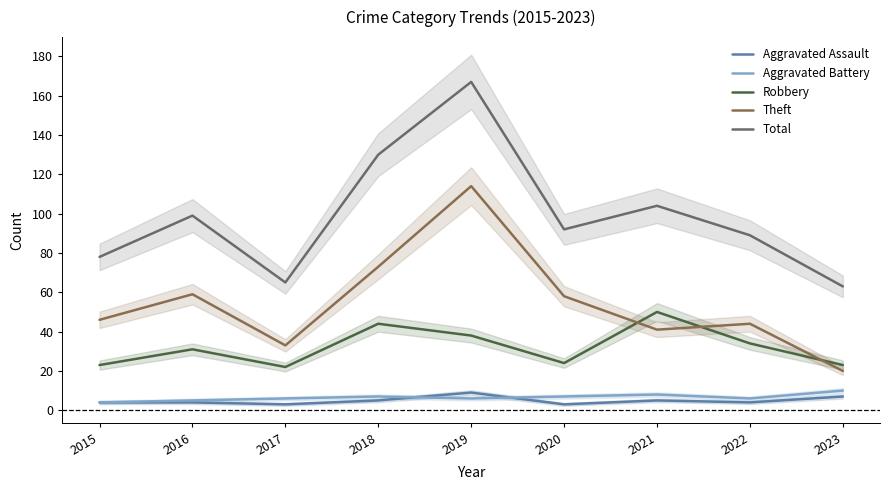

In Aggravated Assault, how many points are higher than both neighbors (excluding endpoints)?

2